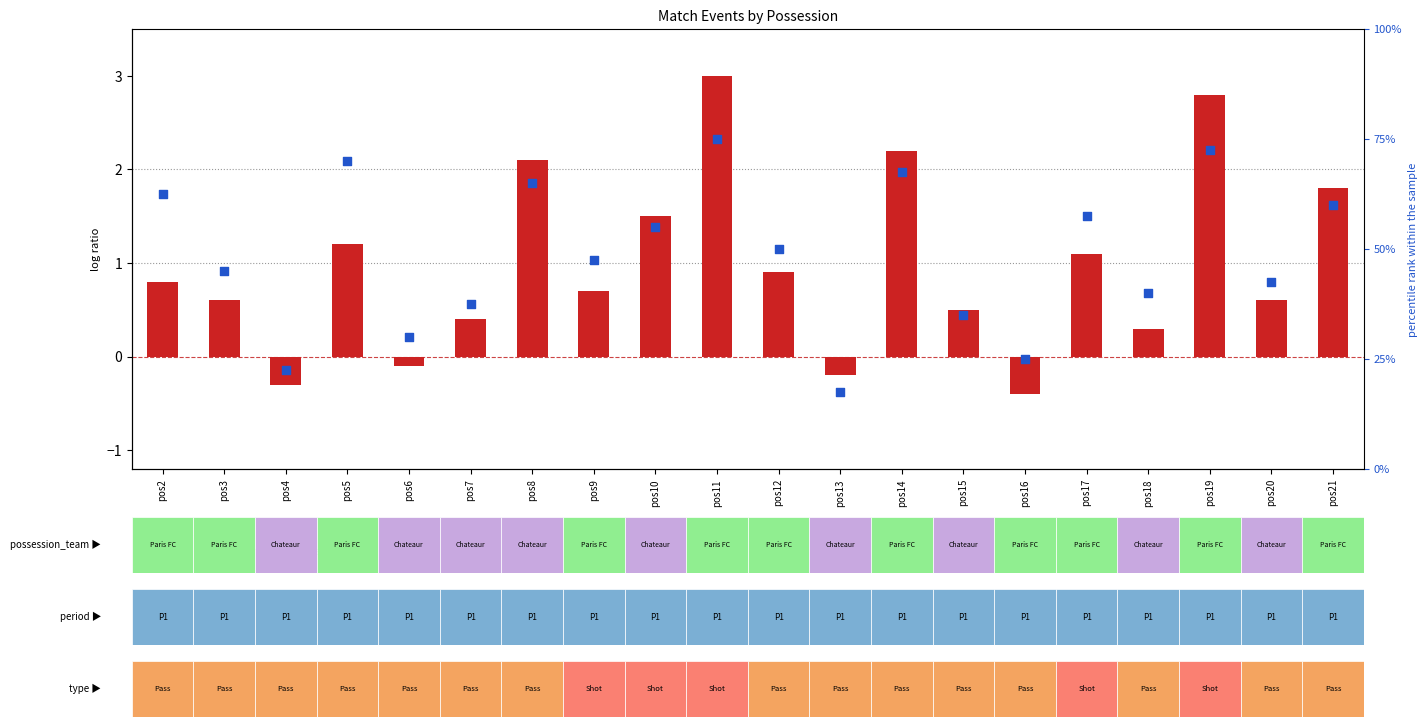

What is the ratio of the value at pos8 to the value at pos12?

1.3